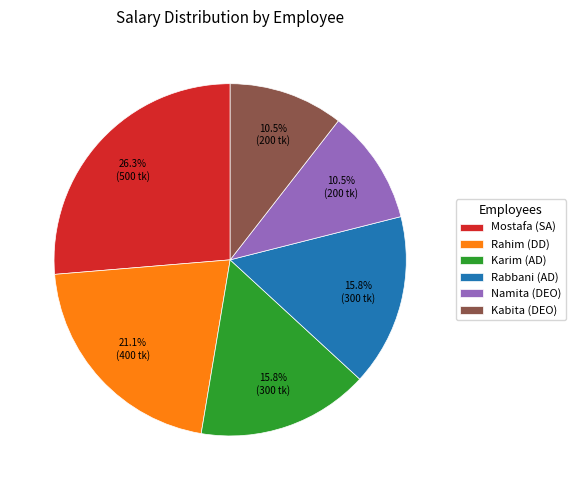

What percentage is NOT represented by Mostafa (SA)?

73.7%